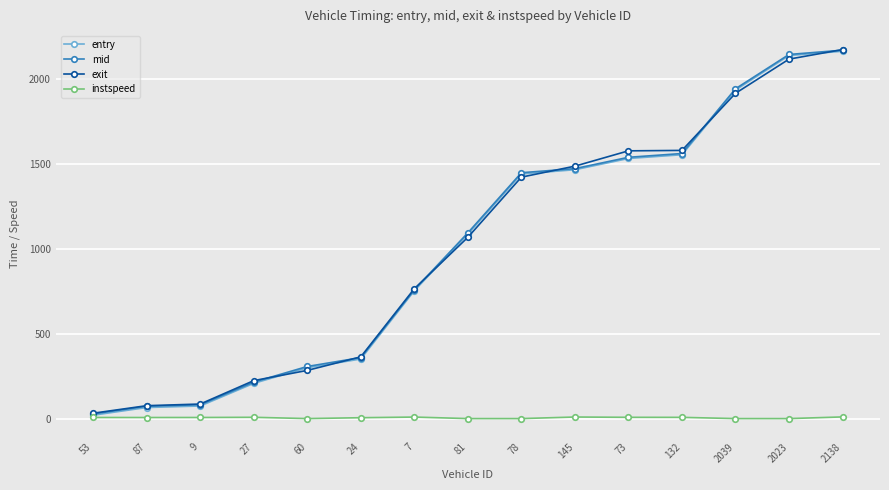

What is the sum of all instspeed values?

150.1